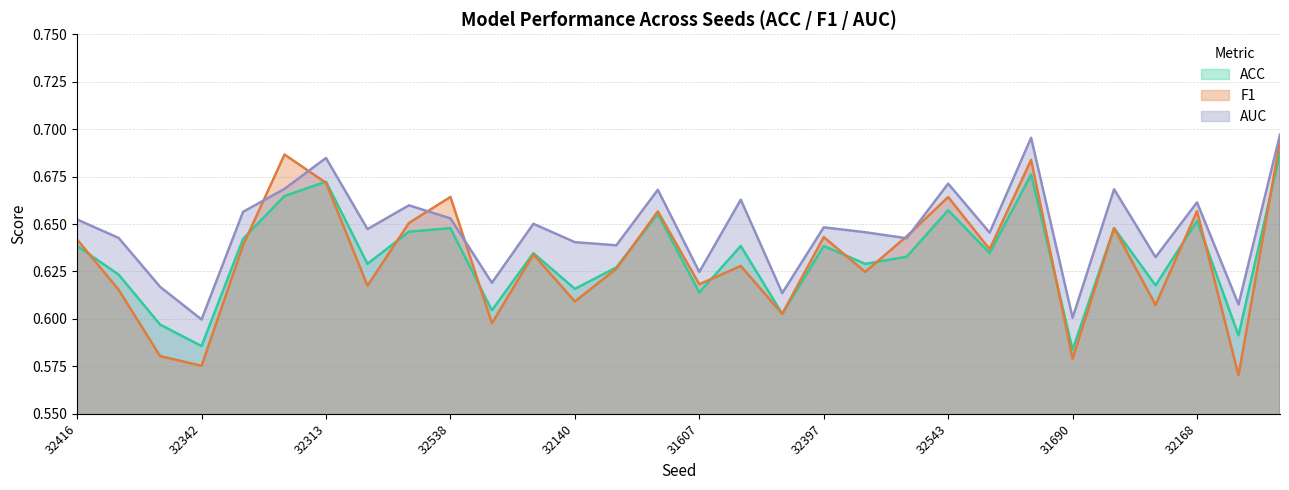

Reading left to right, transcribe all the data shown in this chart.

ACC: 32416=0.6	31764=0.6	31861=0.6	32342=0.6	32486=0.6	32249=0.7	32313=0.7	31691=0.6	32289=0.6	32538=0.6	32487=0.6	31673=0.6	32140=0.6	31632=0.6	31732=0.7	31607=0.6	31786=0.6	31687=0.6	32397=0.6	31948=0.6	31924=0.6	32543=0.7	32479=0.6	31956=0.7	31690=0.6	31677=0.6	32200=0.6	32168=0.7	32230=0.6	31692=0.7
F1: 32416=0.6	31764=0.6	31861=0.6	32342=0.6	32486=0.6	32249=0.7	32313=0.7	31691=0.6	32289=0.7	32538=0.7	32487=0.6	31673=0.6	32140=0.6	31632=0.6	31732=0.7	31607=0.6	31786=0.6	31687=0.6	32397=0.6	31948=0.6	31924=0.6	32543=0.7	32479=0.6	31956=0.7	31690=0.6	31677=0.6	32200=0.6	32168=0.7	32230=0.6	31692=0.7
AUC: 32416=0.7	31764=0.6	31861=0.6	32342=0.6	32486=0.7	32249=0.7	32313=0.7	31691=0.6	32289=0.7	32538=0.7	32487=0.6	31673=0.7	32140=0.6	31632=0.6	31732=0.7	31607=0.6	31786=0.7	31687=0.6	32397=0.6	31948=0.6	31924=0.6	32543=0.7	32479=0.6	31956=0.7	31690=0.6	31677=0.7	32200=0.6	32168=0.7	32230=0.6	31692=0.7